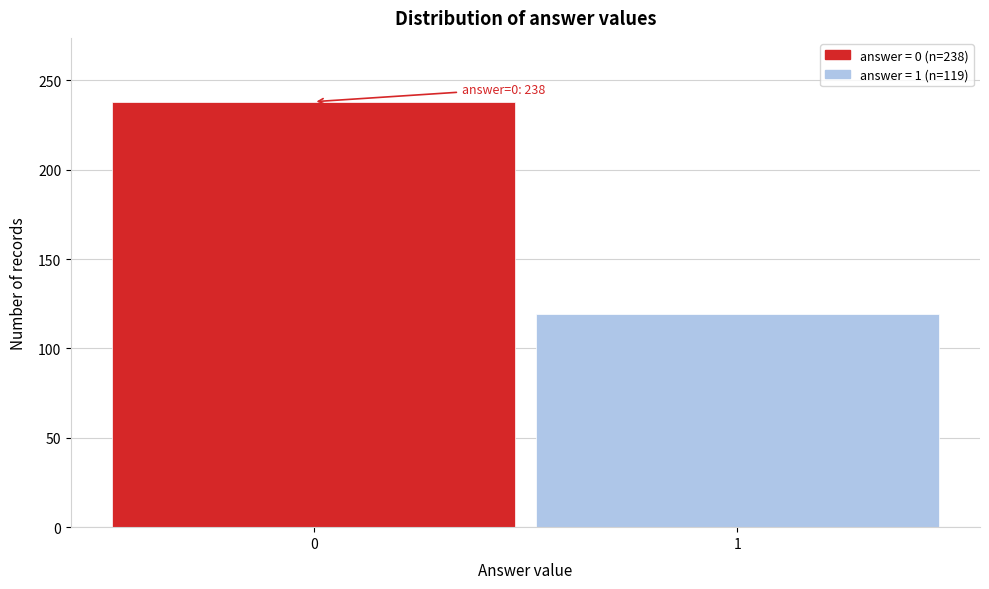

Reading left to right, extract all data points from this chart.

238	119